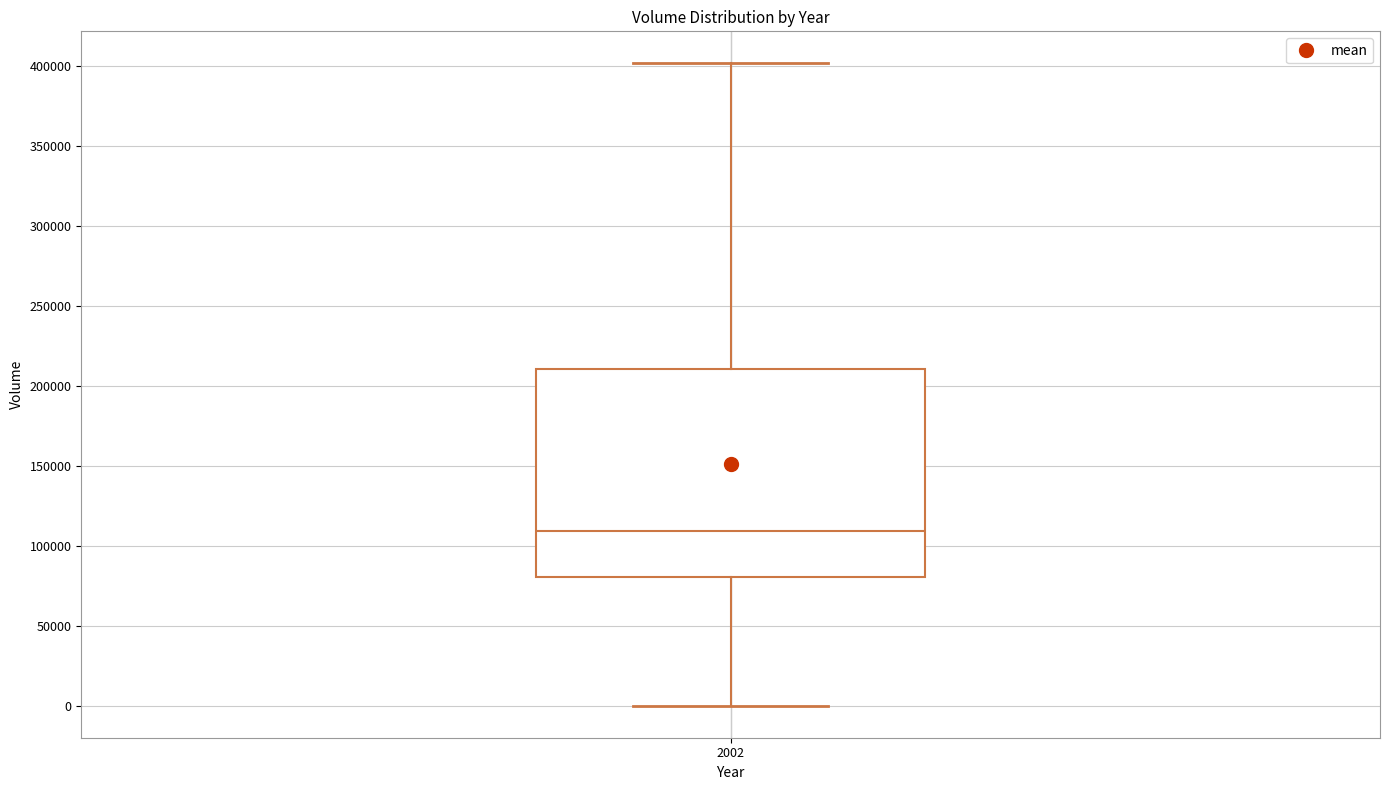

Transcribe this box plot: give where the median line is, the range the box spans, and where the two whiskers end, as read against the y-axis. The values are not printed on the chart, so give them approximately, as read against the axis.

median 110000, box 80000 to 210000, whiskers 0 to 400000